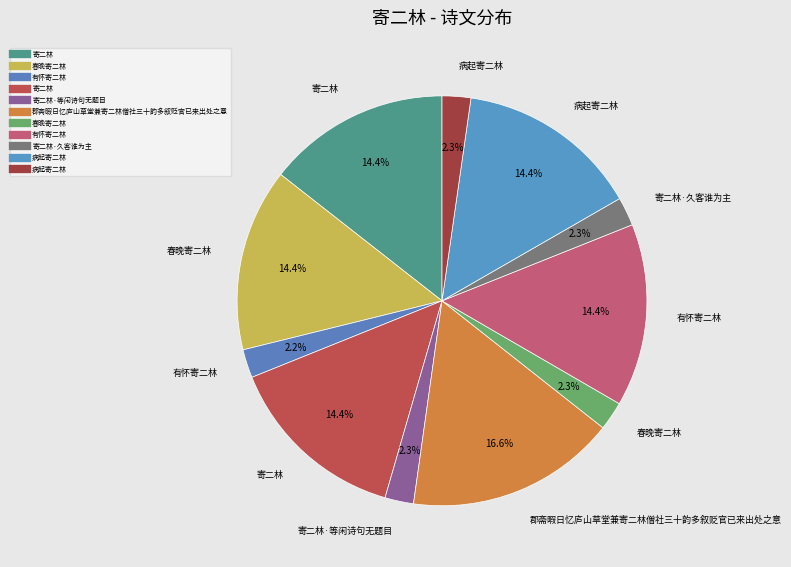

How many slices are in this pie chart?

11